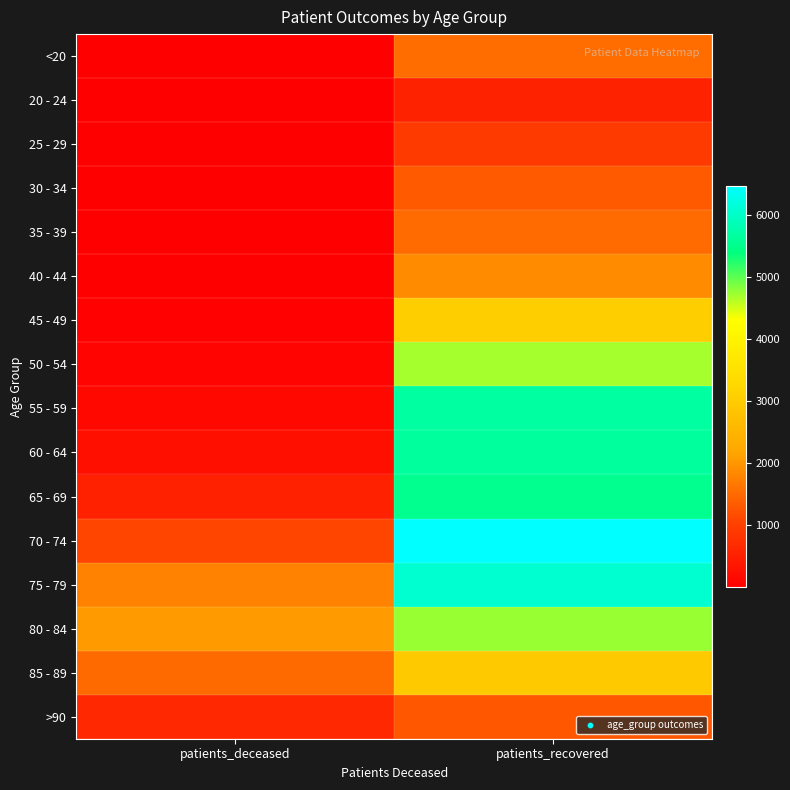

Reading left to right, transcribe all the data shown in this chart.

<20: patients_deceased=6	patients_recovered=1541
20 - 24: patients_deceased=3	patients_recovered=555
25 - 29: patients_deceased=2	patients_recovered=911
30 - 34: patients_deceased=11	patients_recovered=1319
35 - 39: patients_deceased=10	patients_recovered=1509
40 - 44: patients_deceased=13	patients_recovered=1879
45 - 49: patients_deceased=28	patients_recovered=3047
50 - 54: patients_deceased=77	patients_recovered=4695
55 - 59: patients_deceased=133	patients_recovered=5662
60 - 64: patients_deceased=248	patients_recovered=5633
65 - 69: patients_deceased=521	patients_recovered=5515
70 - 74: patients_deceased=1091	patients_recovered=6466
75 - 79: patients_deceased=1792	patients_recovered=6067
80 - 84: patients_deceased=2054	patients_recovered=4745
85 - 89: patients_deceased=1499	patients_recovered=2934
>90: patients_deceased=636	patients_recovered=1291